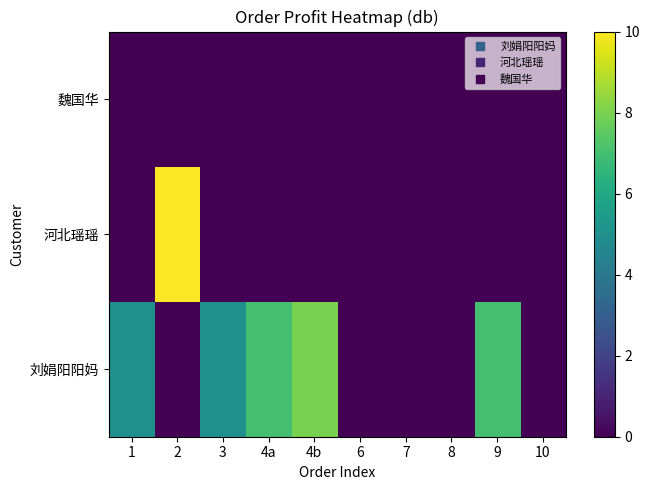

What is the difference between the highest and lowest values at 4a?

7